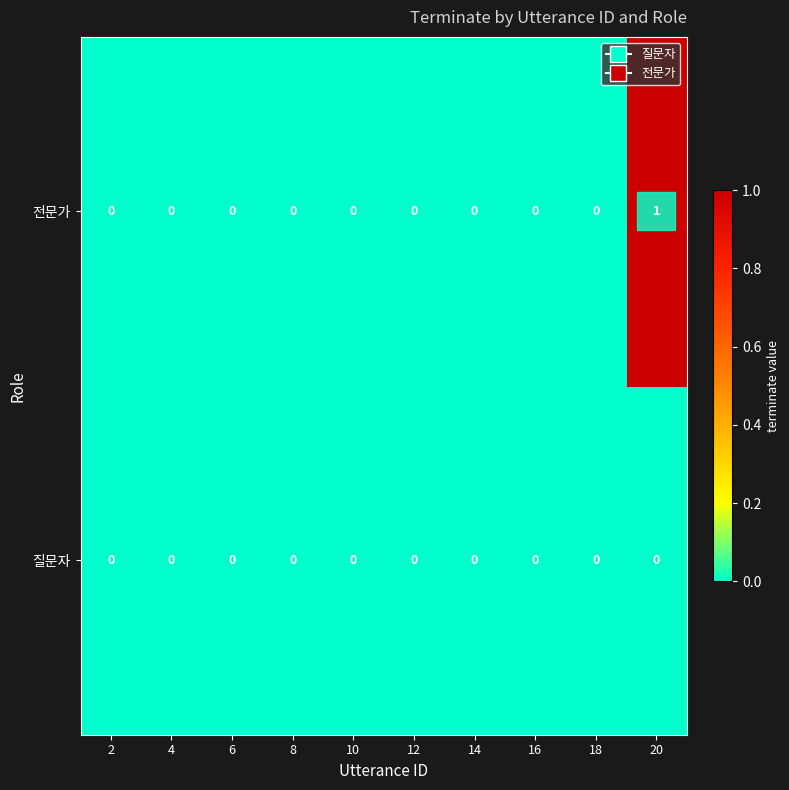

Which series changed the most between 6 and 20?

전문가